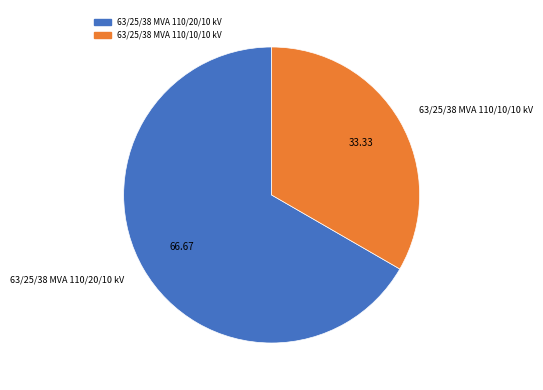

What is the majority slice?

63/25/38 MVA 110/20/10 kV